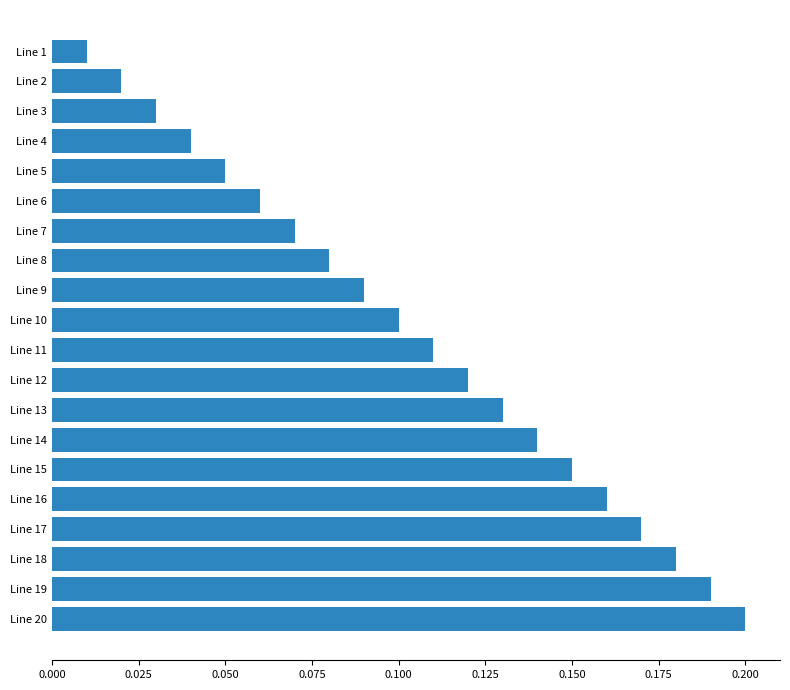

Does the chart contain any negative values?

No